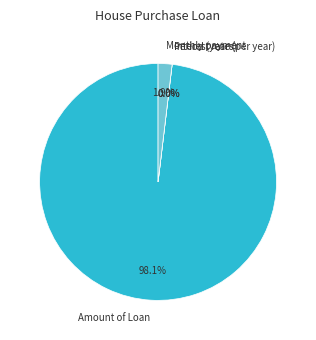

Which slice is the largest?

Amount of Loan